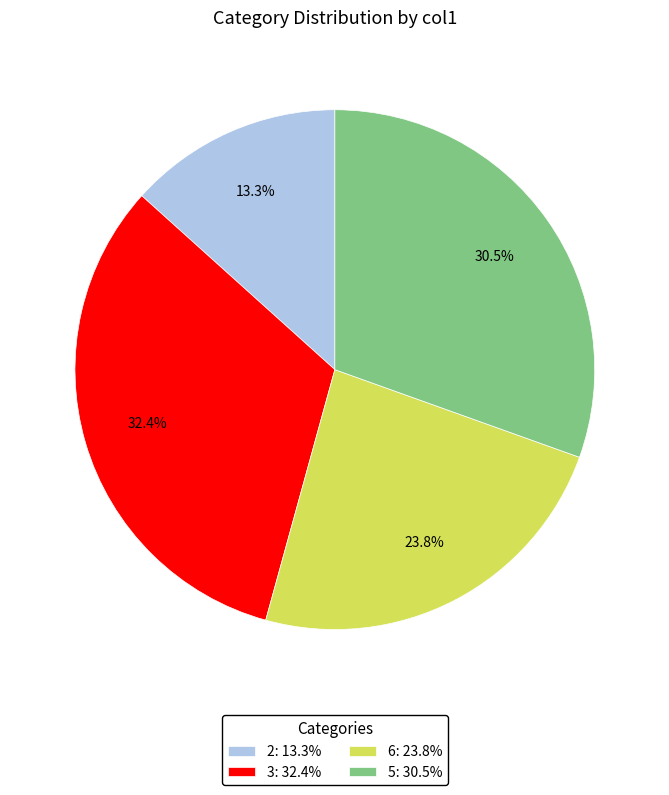

Which has a higher value, 5: 30.5% or 2: 13.3%?

5: 30.5%